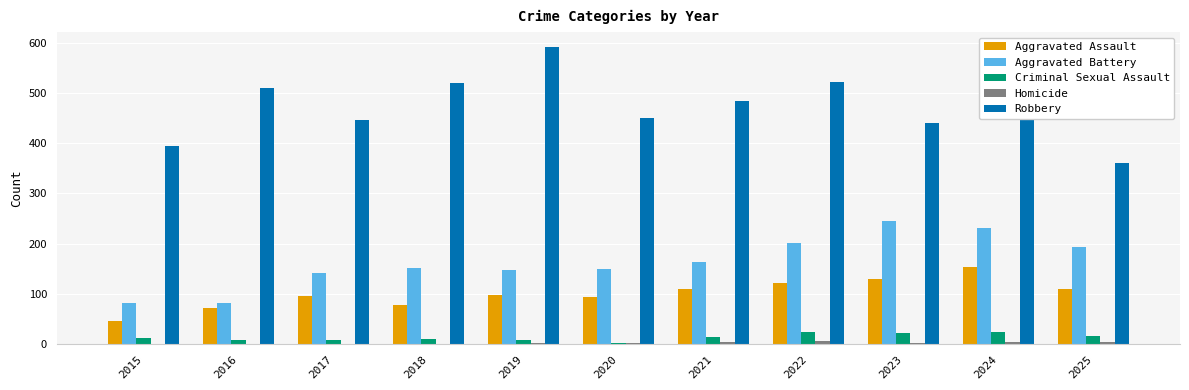

Is the value of Robbery at 2023 greater than the value of Aggravated Battery at 2025?

Yes